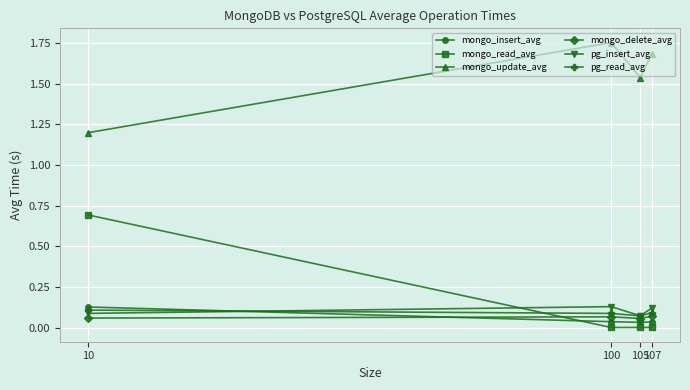

At which category is the sum across all series the highest?

10